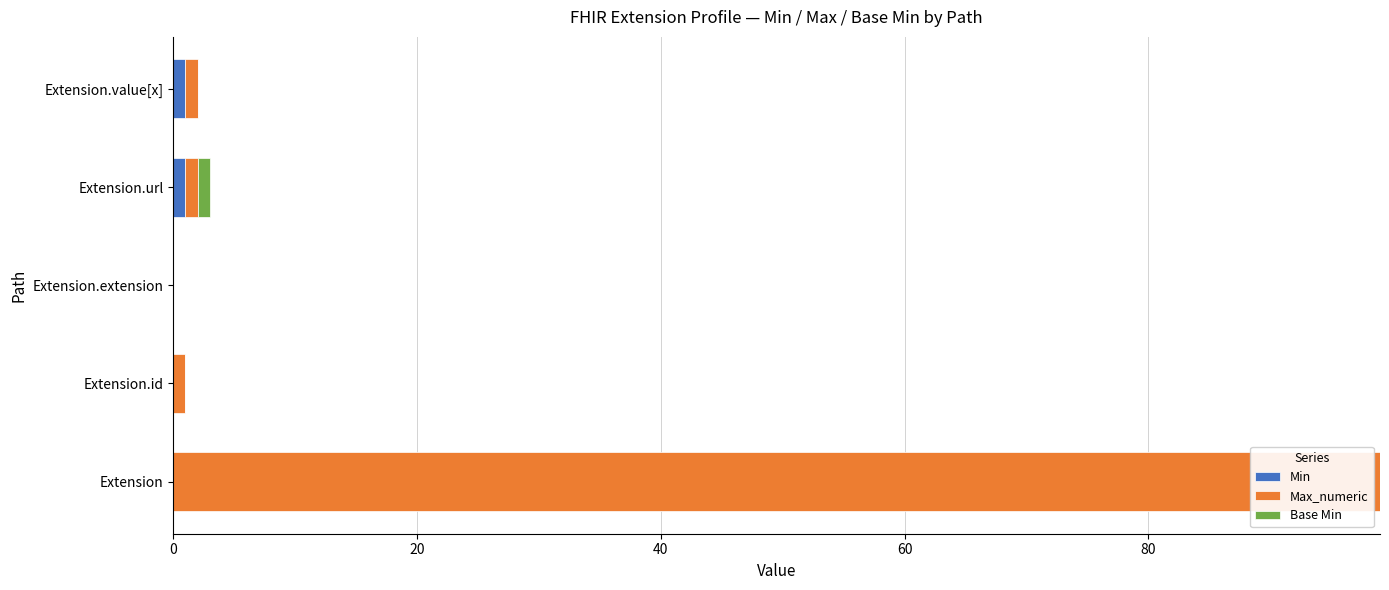

Is it true that Min equals 0 at Extension?

True